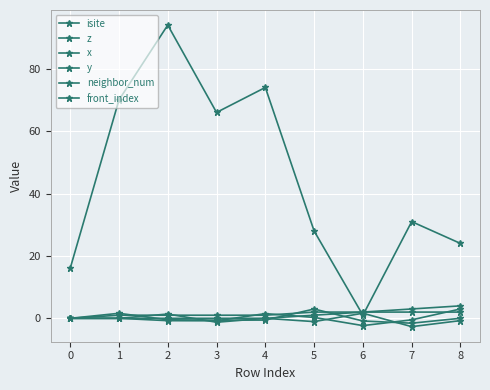

Count the front_index values in the range 0 to 2.

7